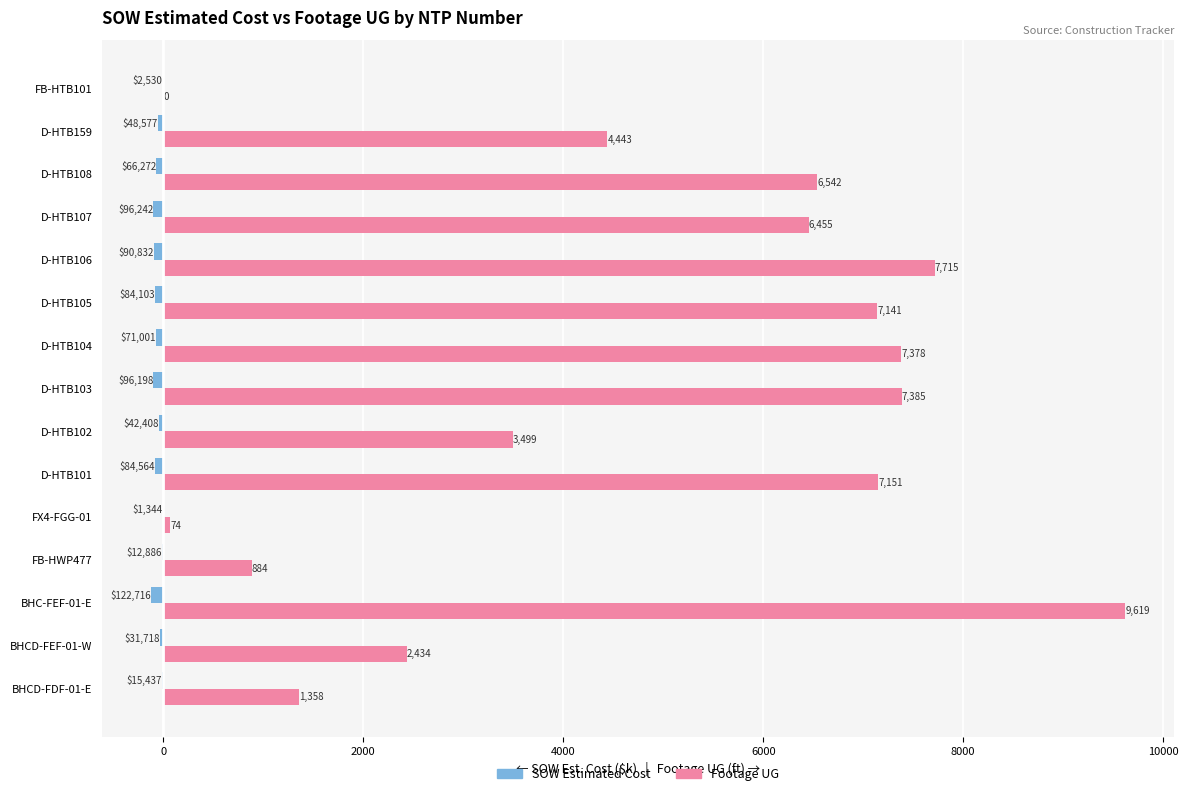

Where is Footage UG nearest to the value 4809?

D-HTB159